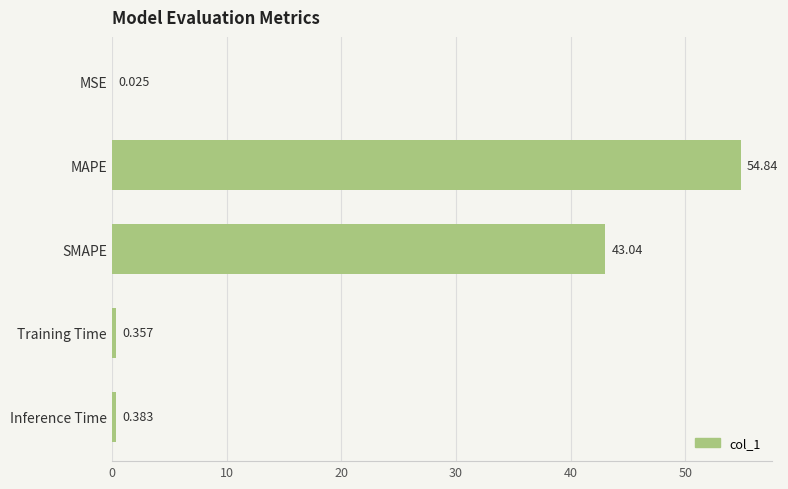

What is the sum of all values?

98.6